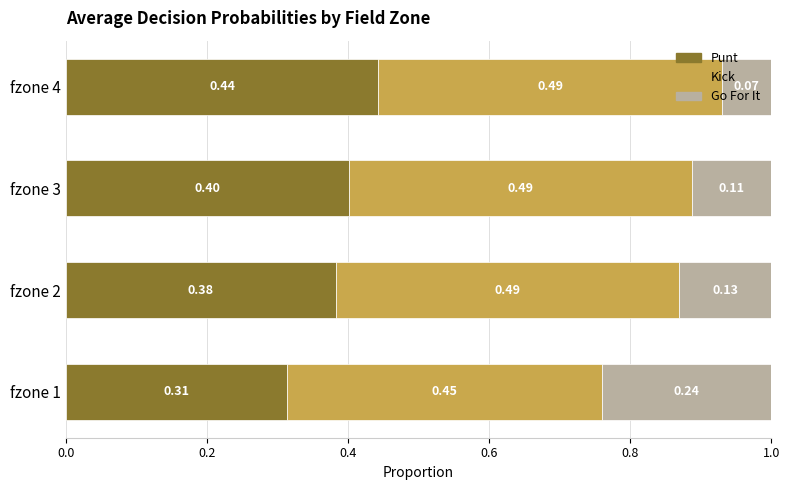

What is the total value across all series at fzone 2?

1.0